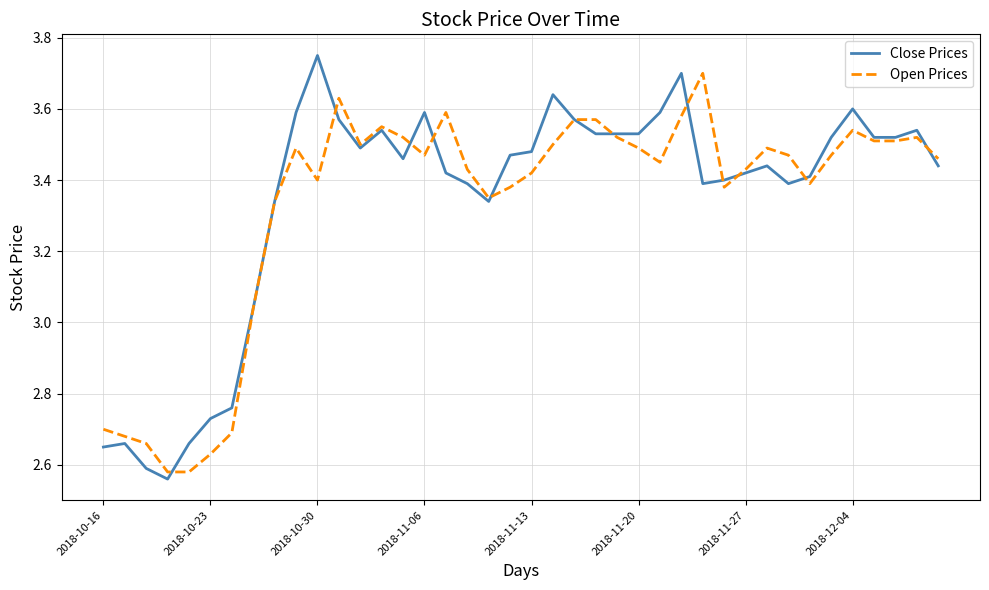

Does the chart display data point markers on the line(s)?

No